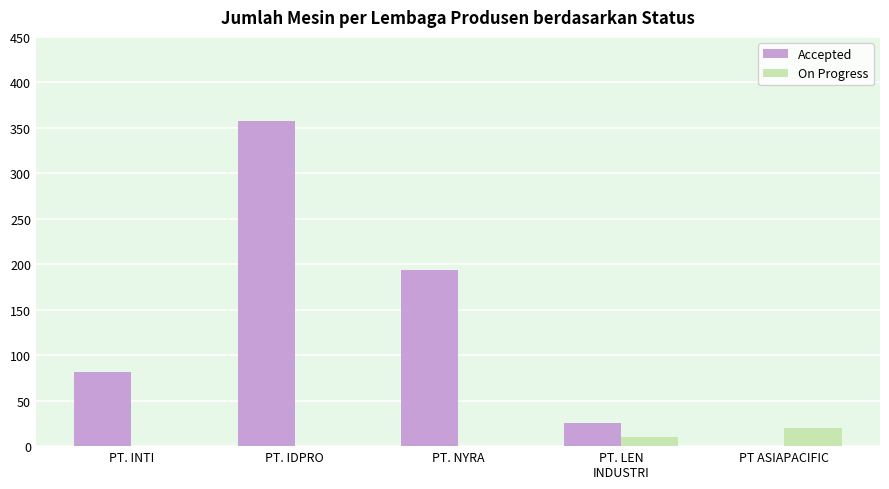

Reading left to right, what are all the values shown in this chart?

Accepted: PT. INTI=82	PT. IDPRO=358	PT. NYRA=194	PT. LEN
INDUSTRI=25	PT ASIAPACIFIC=0
On Progress: PT. INTI=0	PT. IDPRO=0	PT. NYRA=0	PT. LEN
INDUSTRI=10	PT ASIAPACIFIC=20